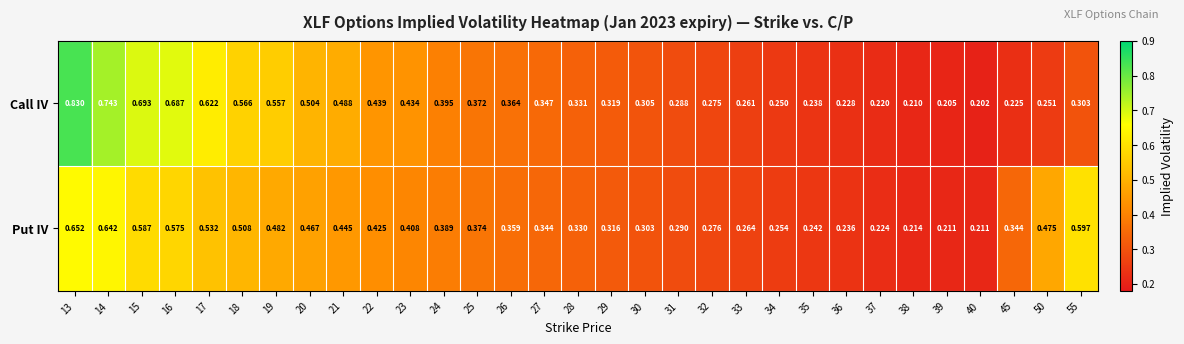

Which series has the largest range (max minus min)?

Call IV